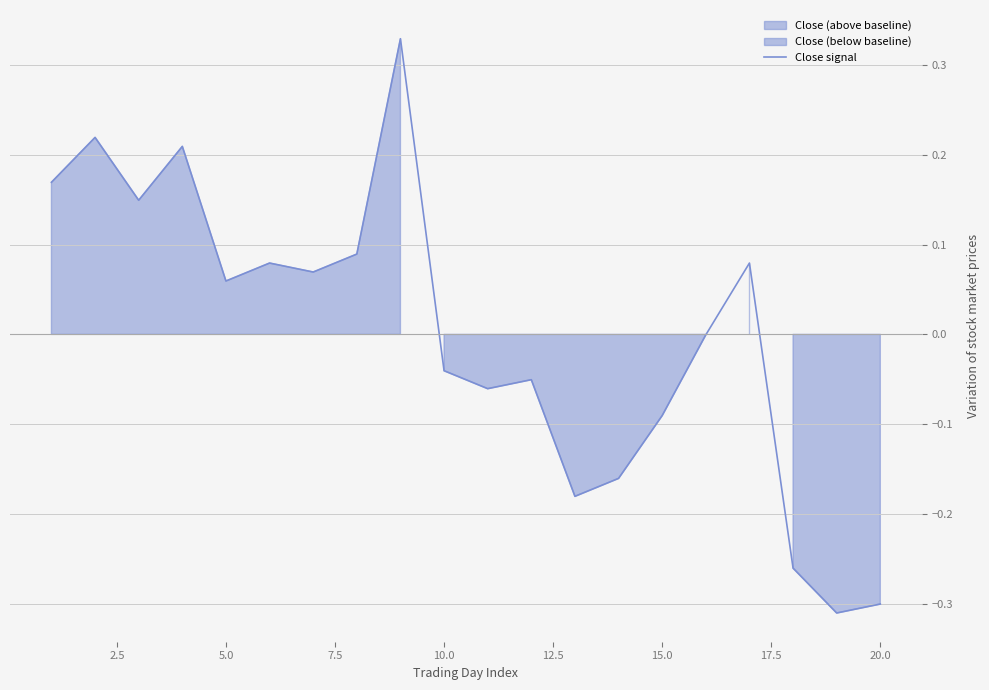

Reading right to left, transcribe all the data shown in this chart.

-0.3	-0.3	-0.3	0.1	-0.0	-0.1	-0.2	-0.2	-0.1	-0.1	-0.0	0.3	0.1	0.1	0.1	0.1	0.2	0.1	0.2	0.2